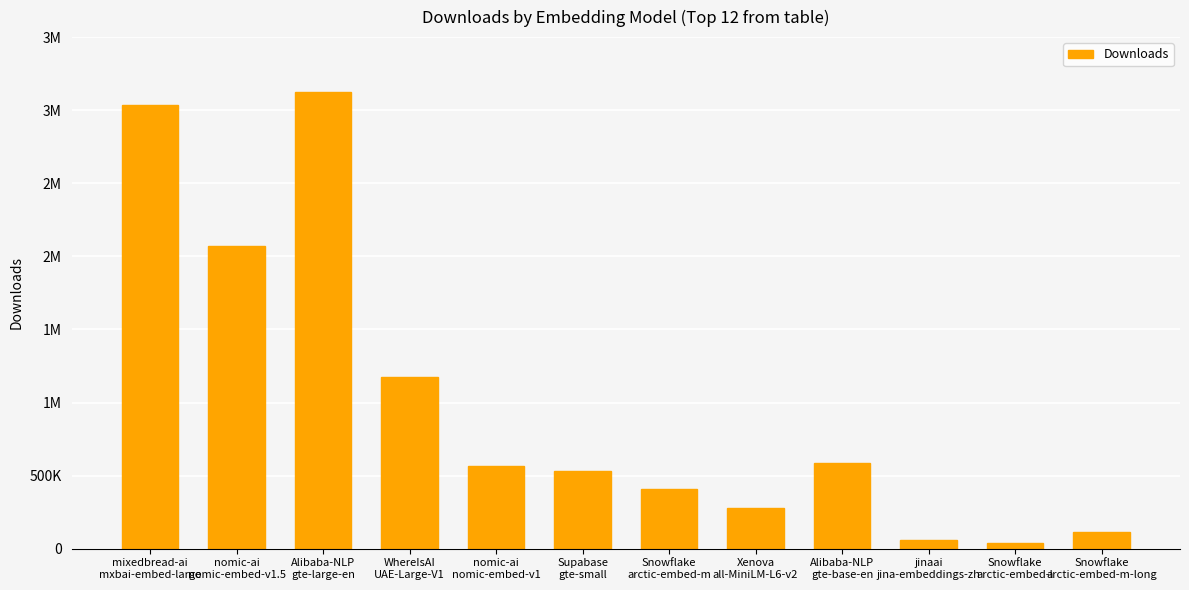

Which has a higher value, nomic-ai
nomic-embed-v1.5 or Supabase
gte-small?

nomic-ai
nomic-embed-v1.5